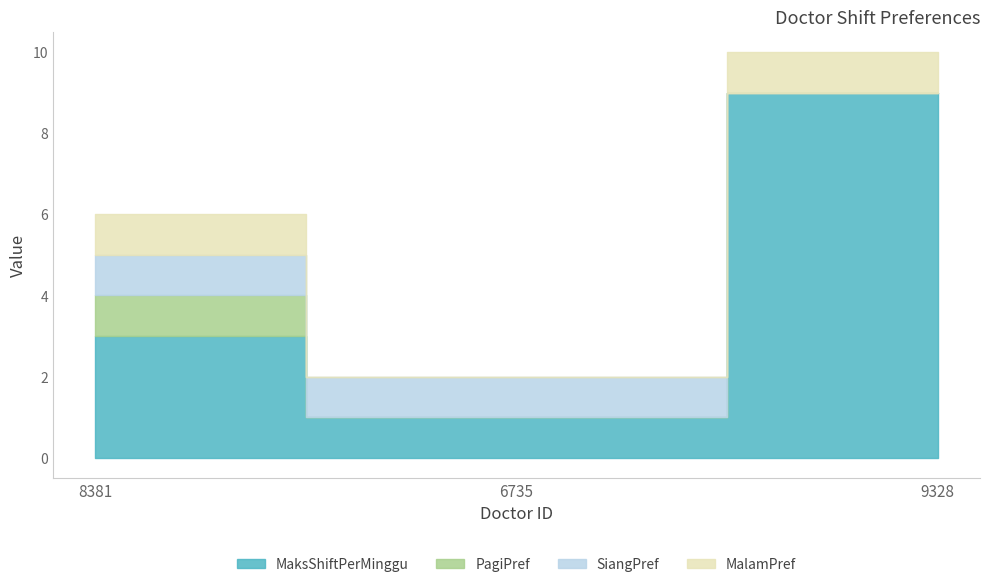

Reading left to right, transcribe all the data shown in this chart.

MaksShiftPerMinggu: 8381=3	6735=1	9328=9
PagiPref: 8381=1	6735=0	9328=0
SiangPref: 8381=1	6735=1	9328=0
MalamPref: 8381=1	6735=0	9328=1